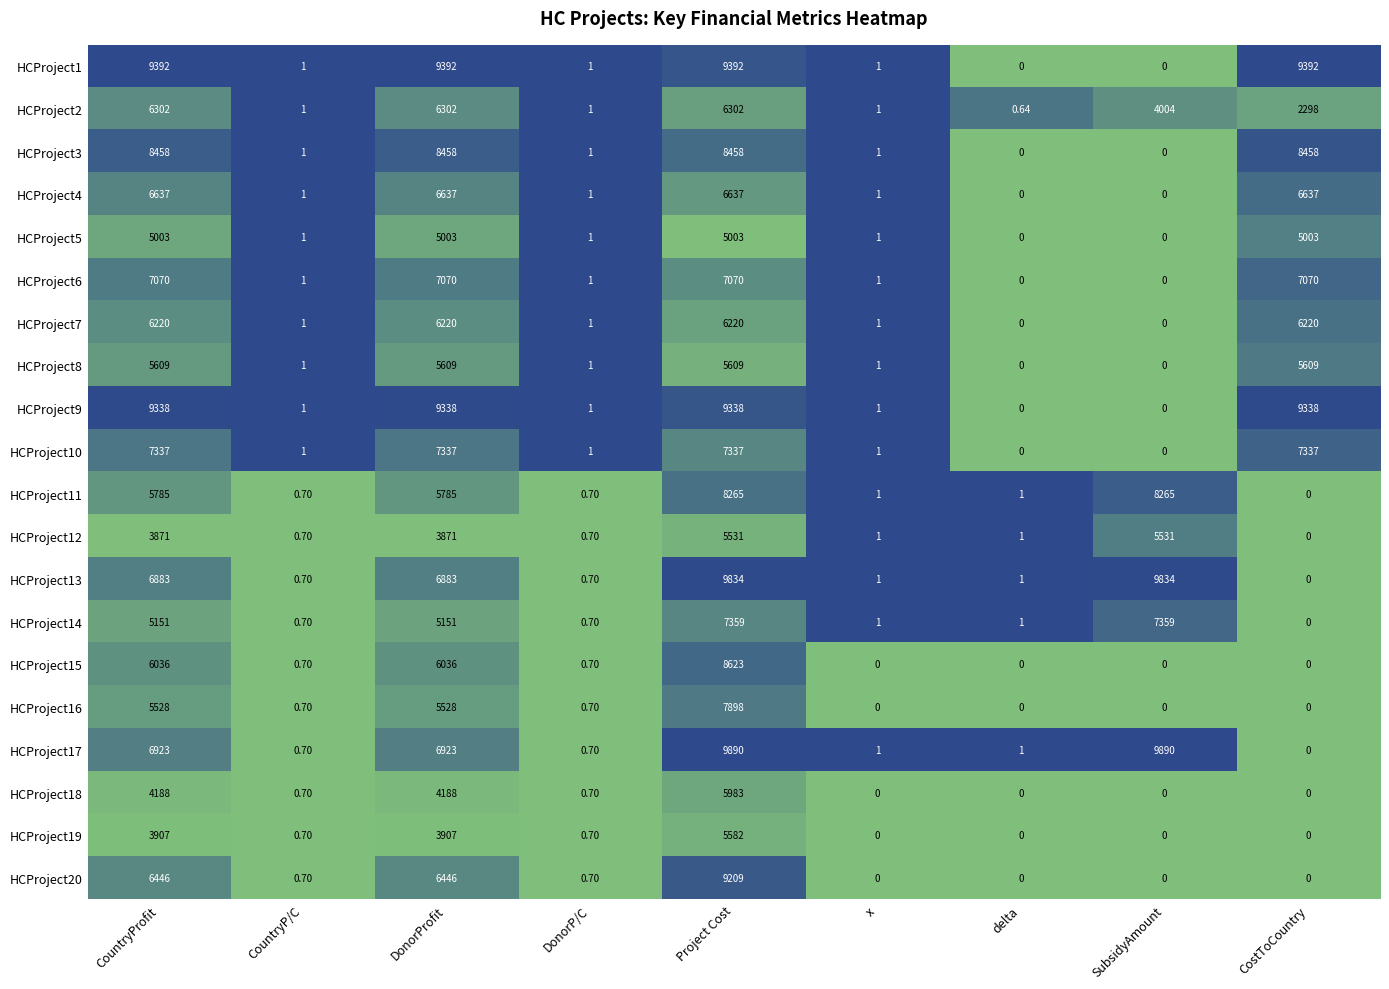

Which series has the widest spread of values?

HCProject17